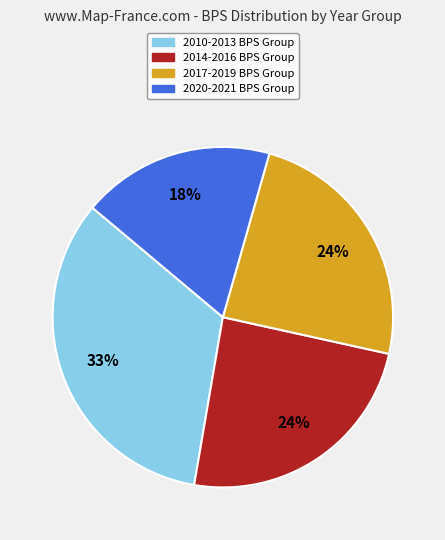

To the nearest percent, what is the difference between the largest and smallest slice percentages?

15%